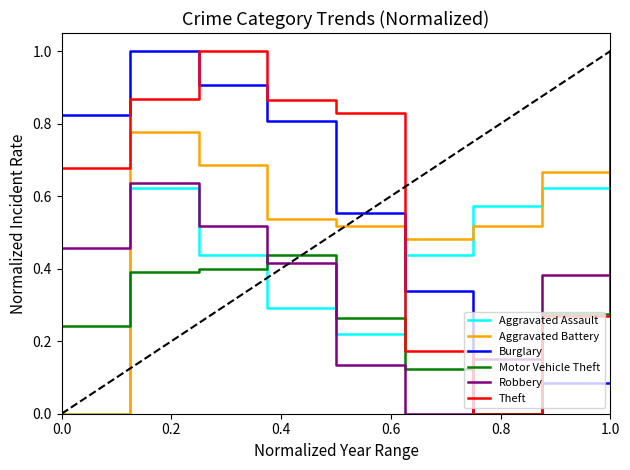

What is the maximum value shown in the chart?

1.0